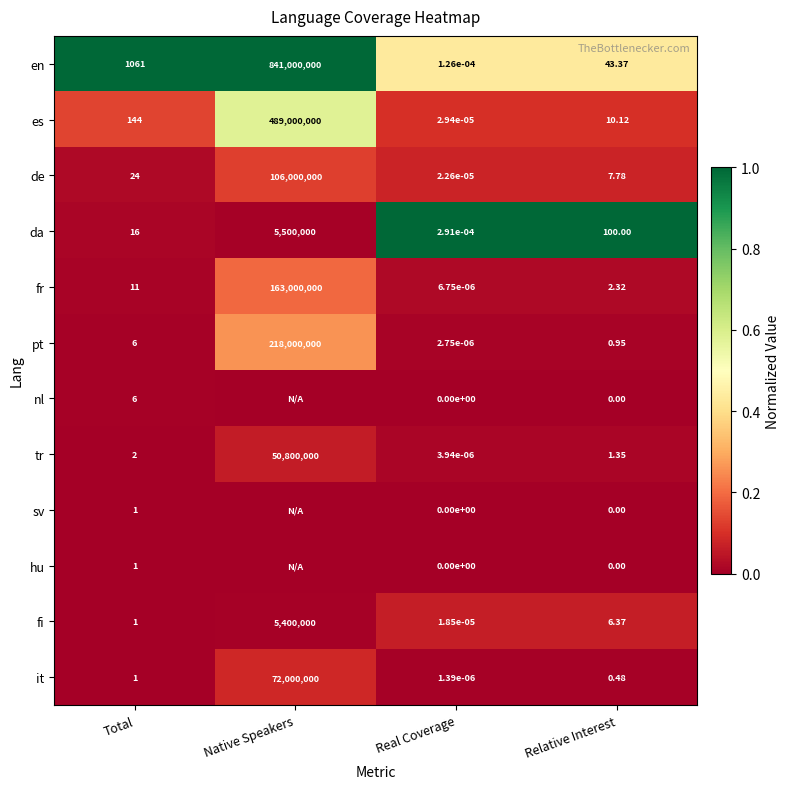

Between Native Speakers and Real Coverage, which is larger?

Native Speakers